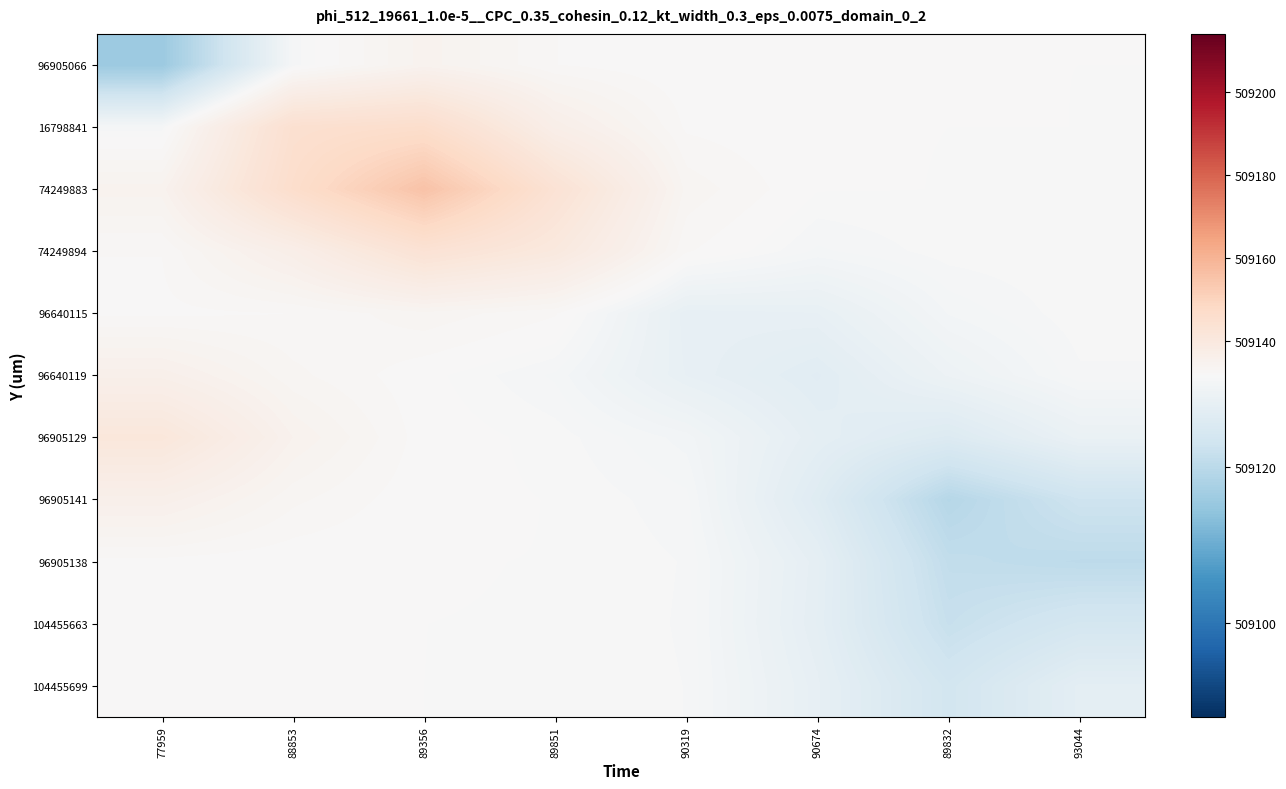

At how many categories does at least one series exceed 509132?

5